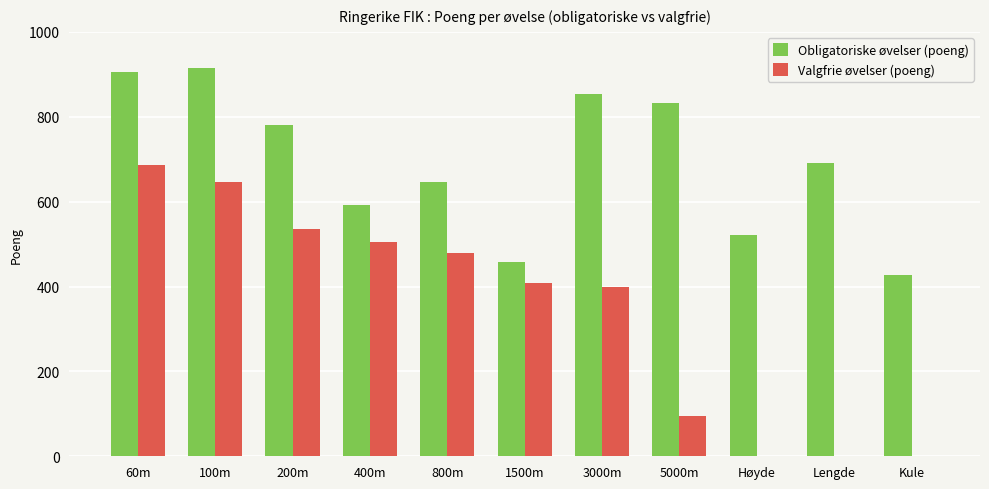

At which category is the sum across all series the highest?

60m